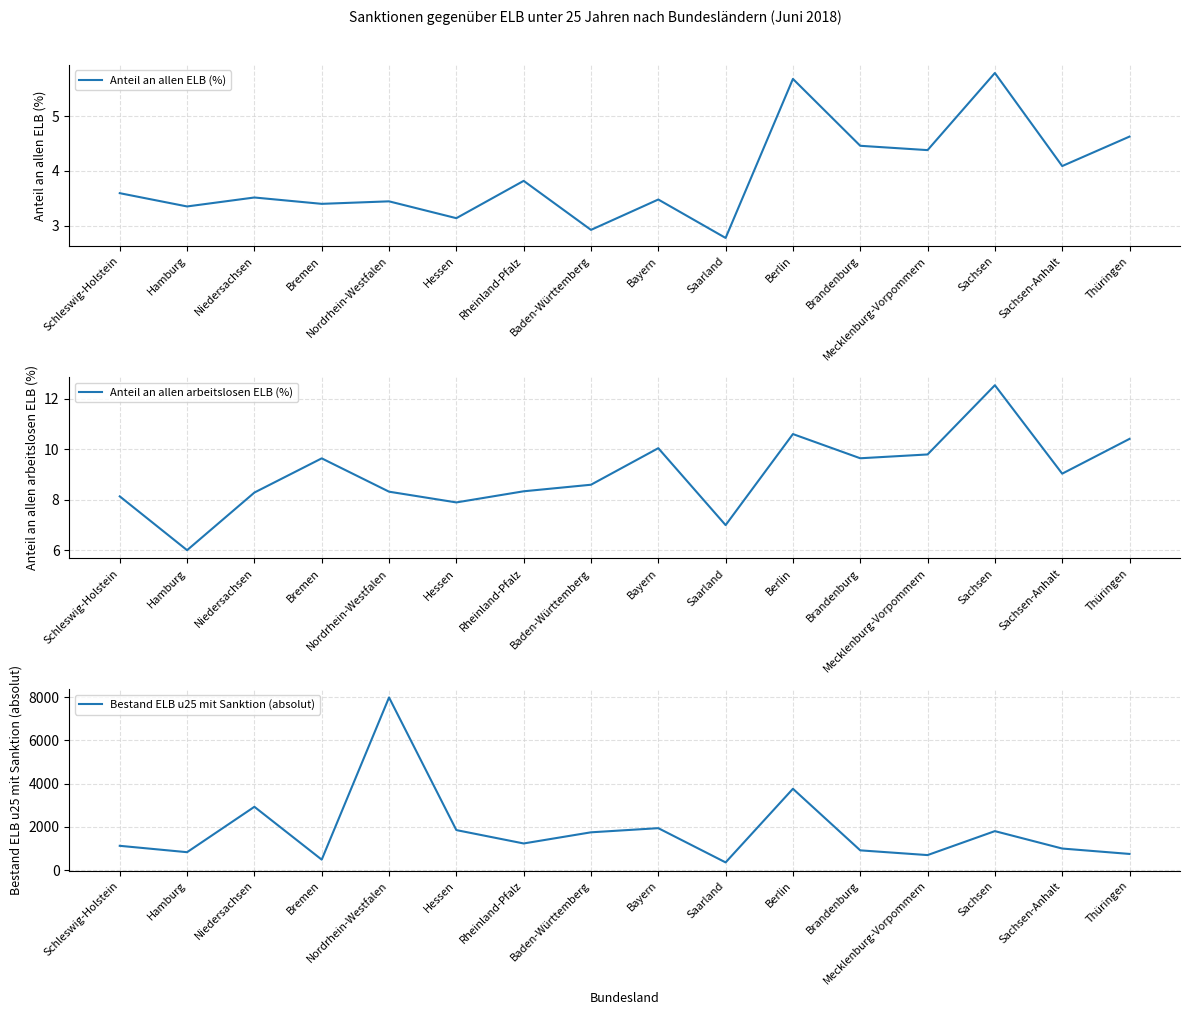

What is the sum of the Anteil an allen arbeitslosen ELB (%) values at Brandenburg and Nordrhein-Westfalen?

18.0